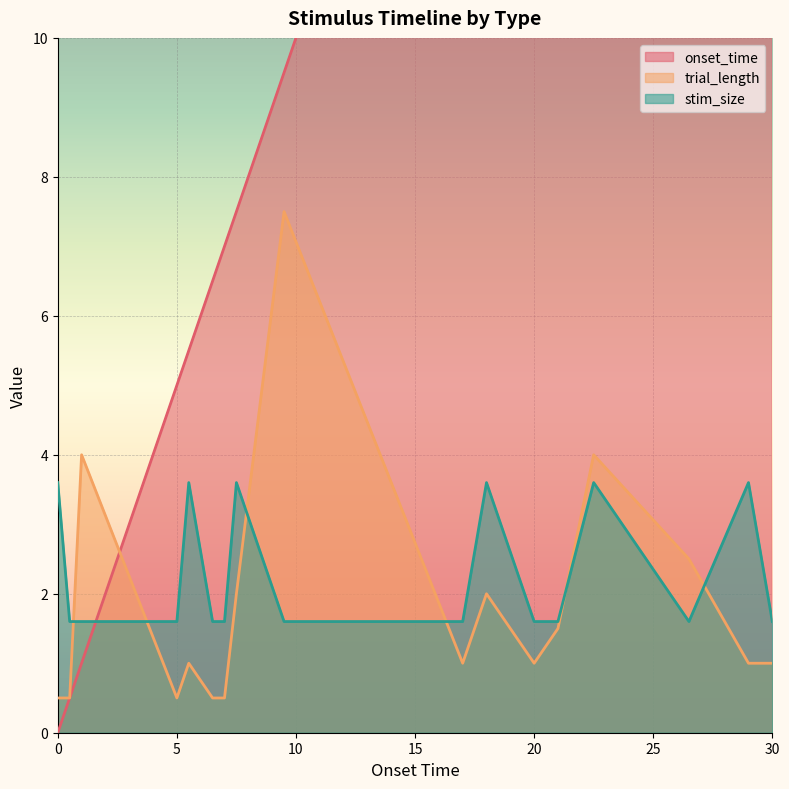

True or false: stim_size and onset_time intersect in this chart.

True